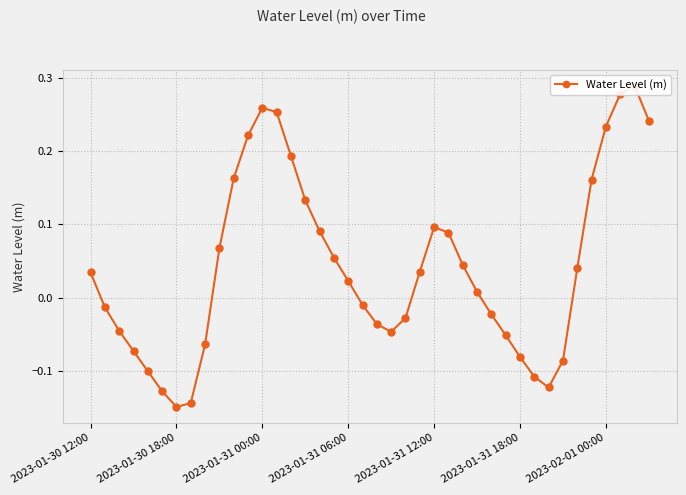

At which label does the data first exceed 0?

2023-01-30 12:00